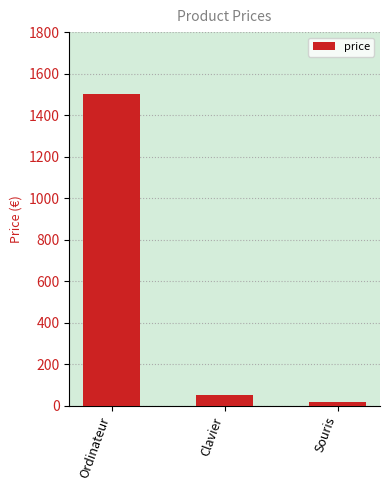

How many distinct data groups are displayed?

1